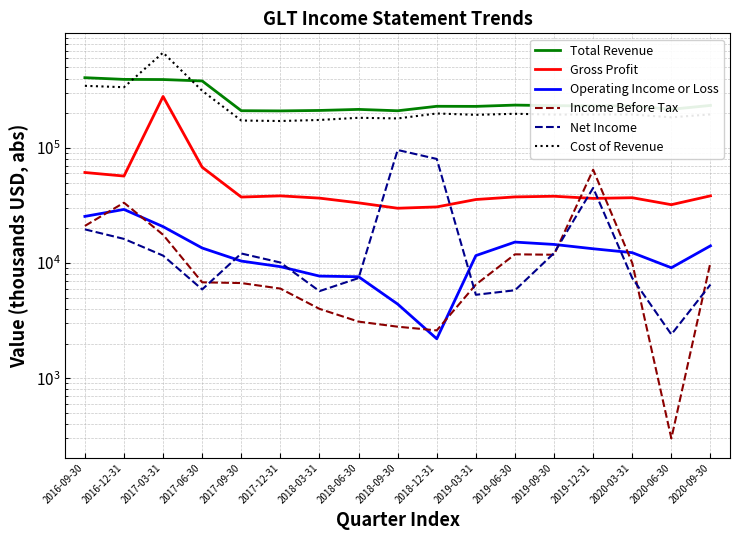

What is the difference between the maximum and minimum values in the Operating Income or Loss series?

27000